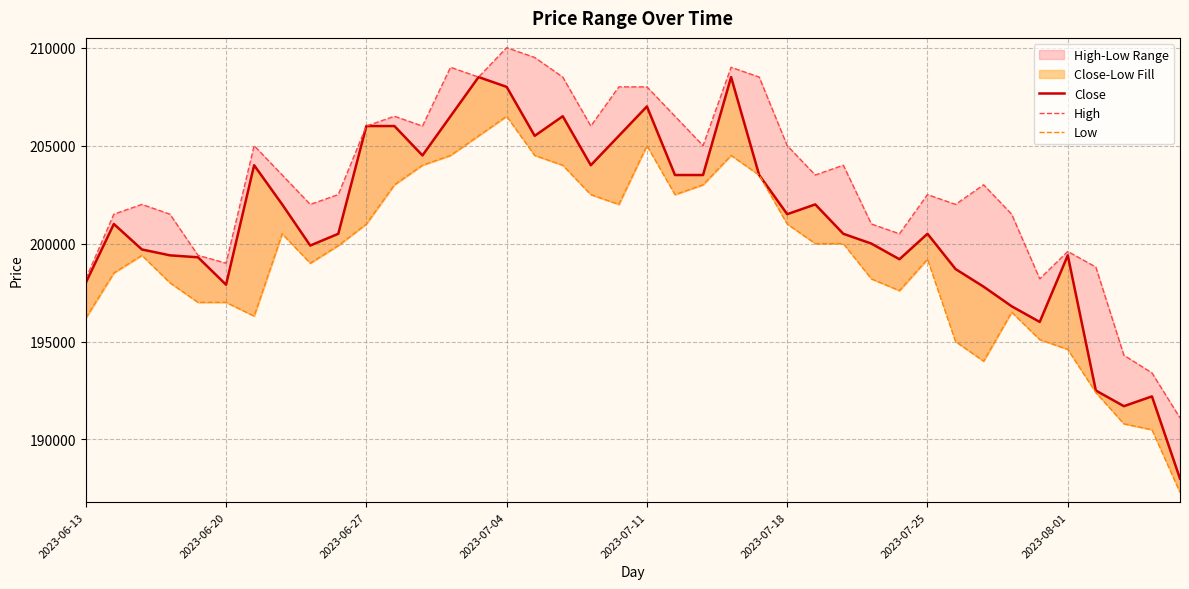

Which series has the largest total across all categories?

High